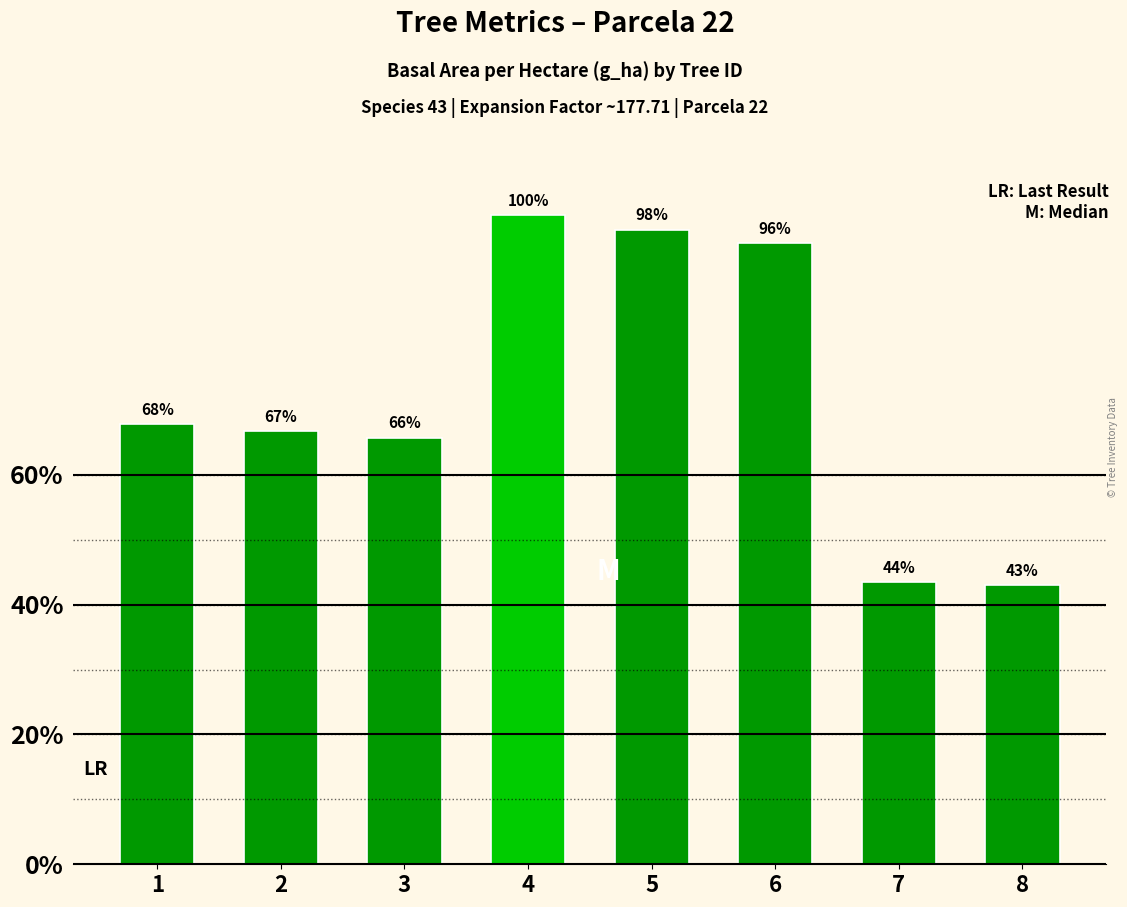

Are the bars horizontal?

No